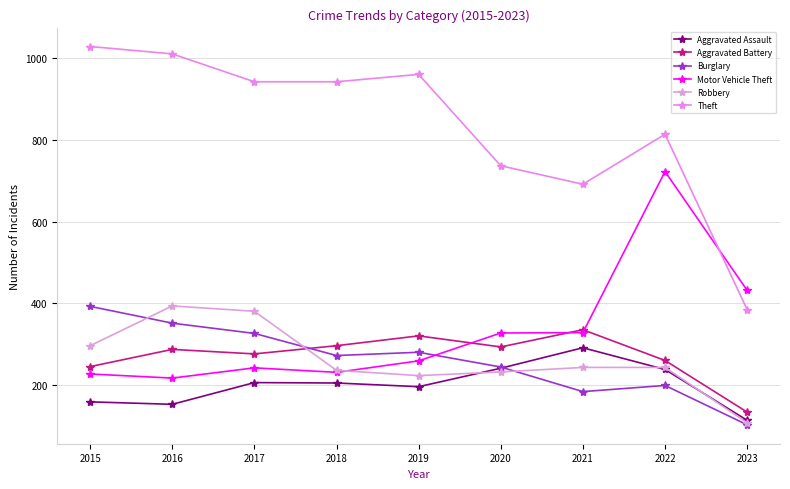

At which label does Aggravated Assault first exceed 206?

2017